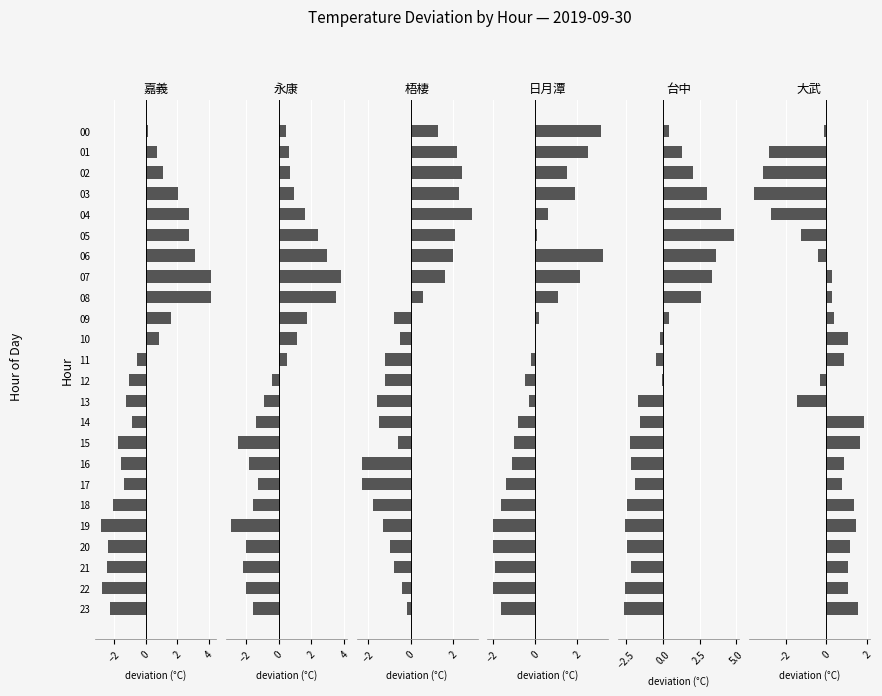

Is the value of 嘉義 at 20 greater than the value of 大武 at 10?

No